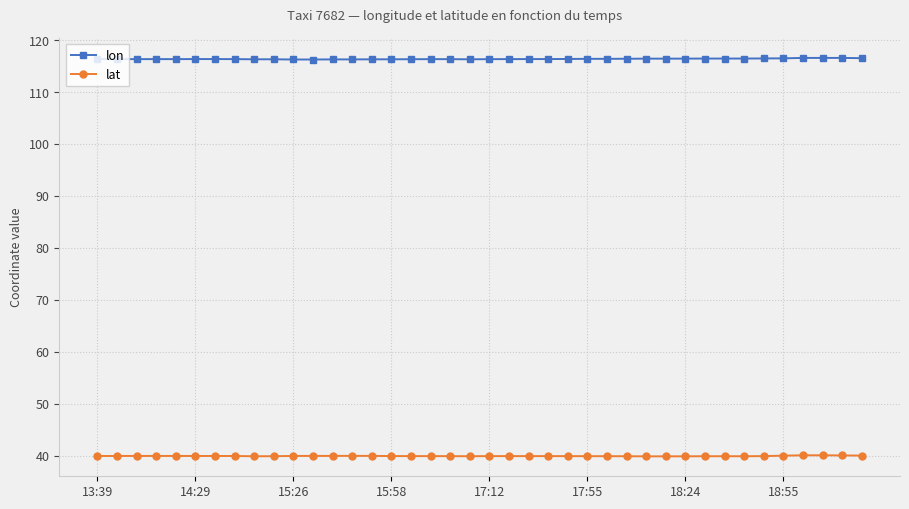

What is the value of the lon point at the 27th from the left?

116.4